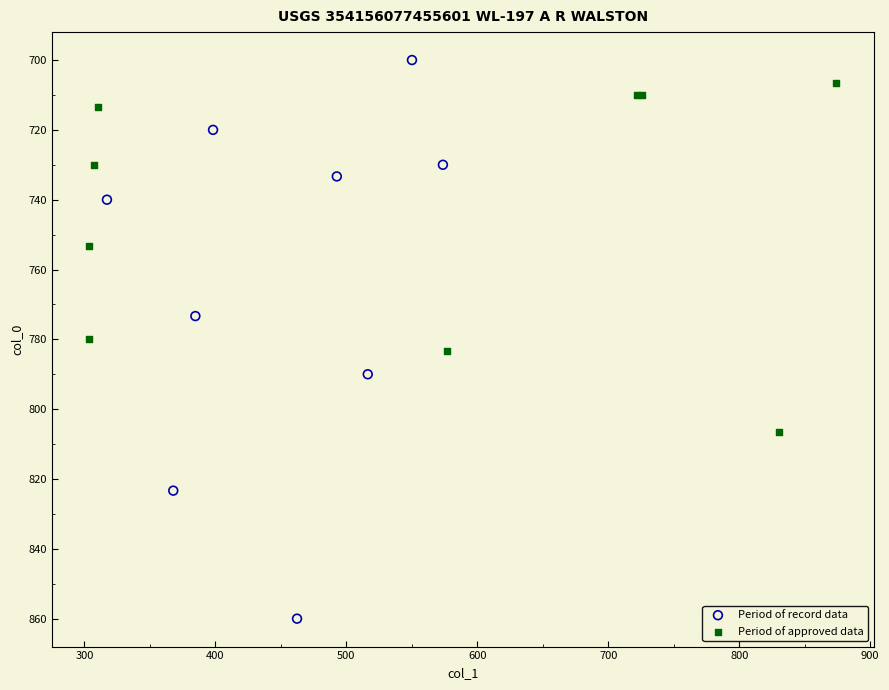

What are all the series names shown in the legend?

Period of record data, Period of approved data